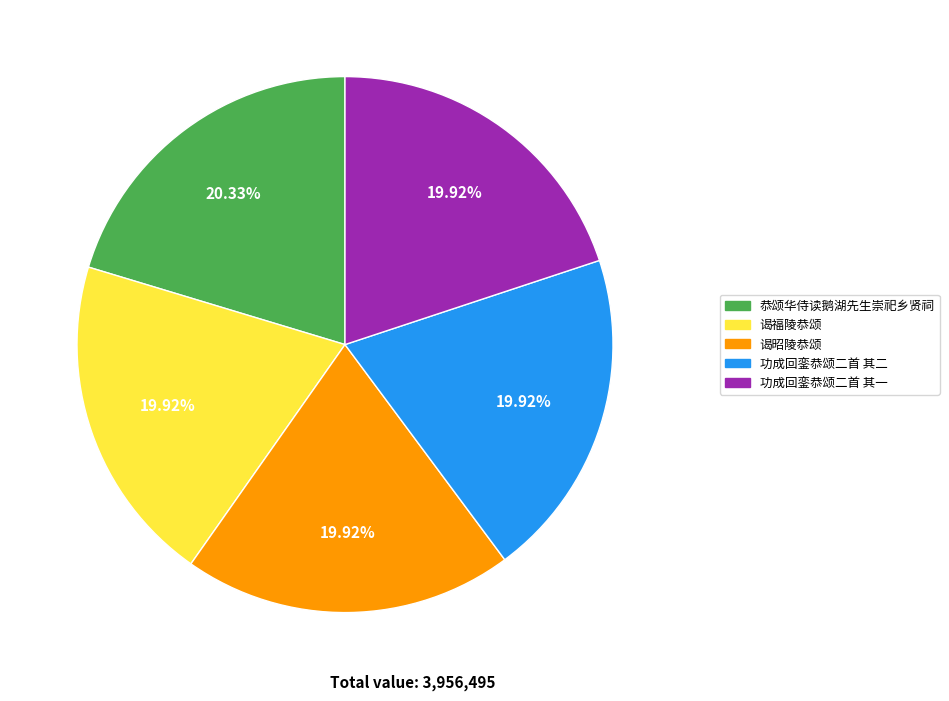

Is it true that 功成回銮恭颂二首 其二 is 20% of the pie?

True